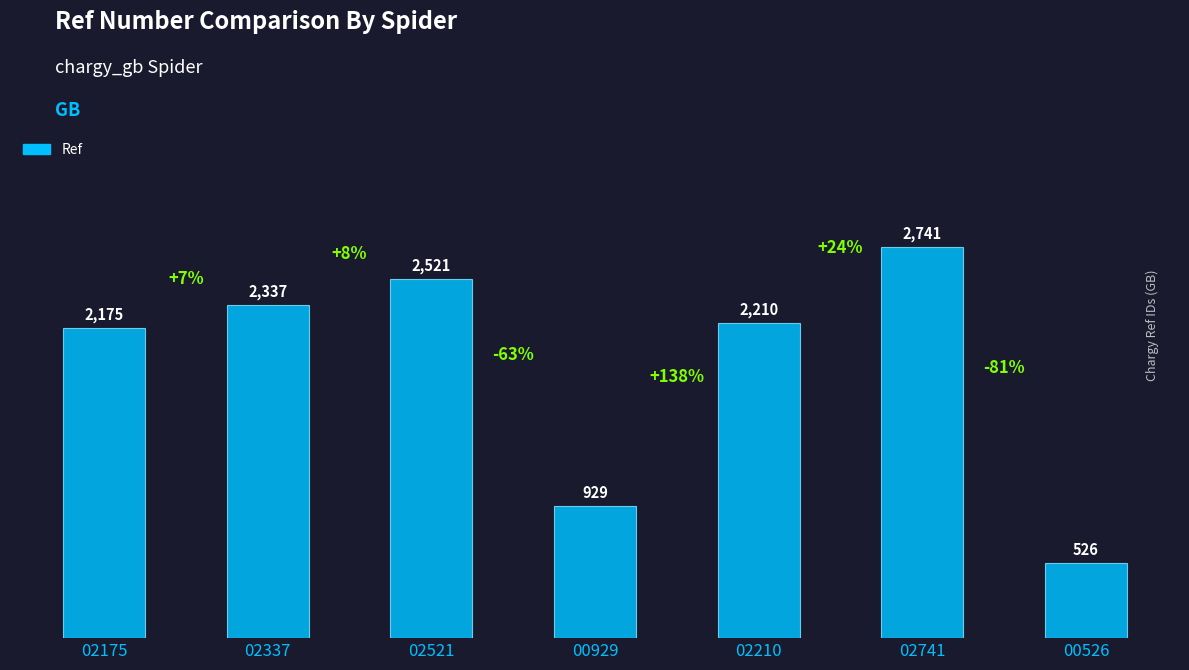

Reading right to left, what are all the values shown in this chart?

526	2741	2210	929	2521	2337	2175